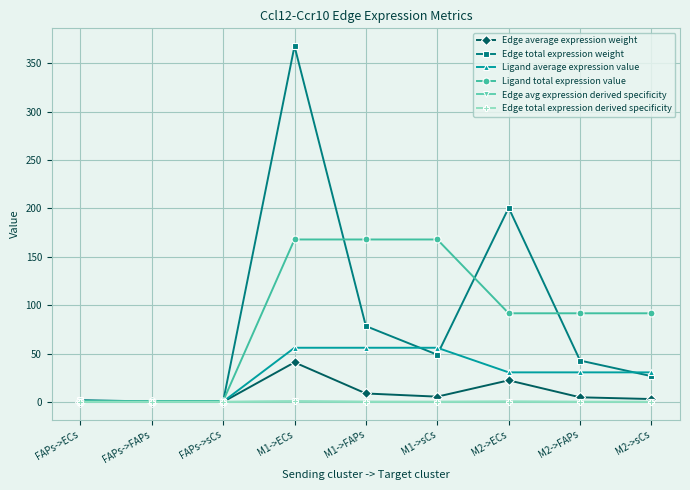

Which series has the largest range (max minus min)?

Edge total expression weight